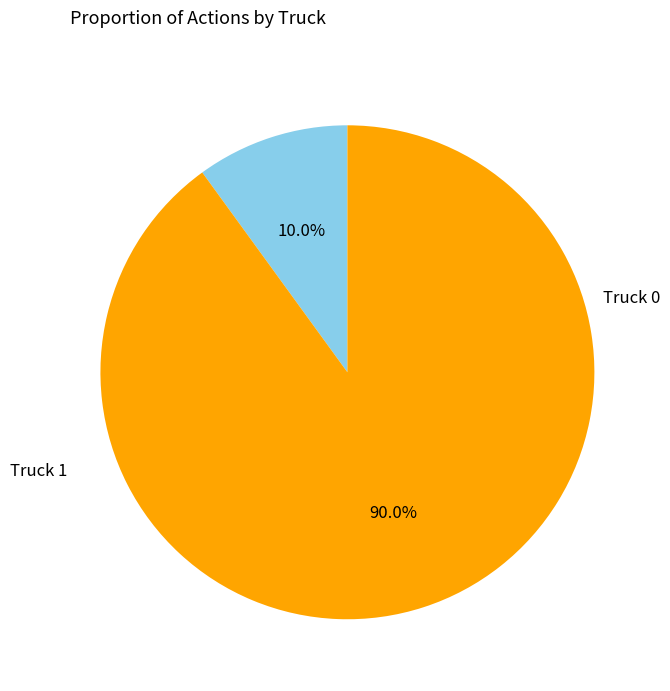

Is there any slice that represents more than half of the pie?

Yes